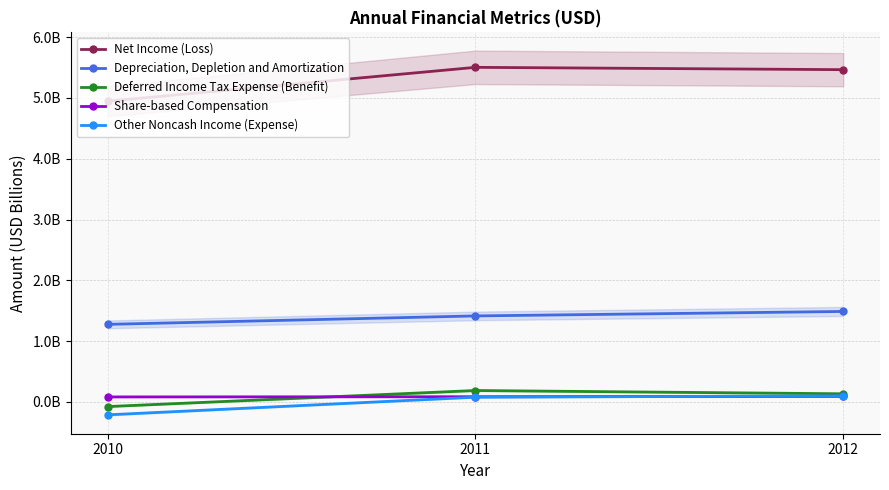

The Deferred Income Tax Expense (Benefit) series shows 0.1 at 2011. True or false?

False